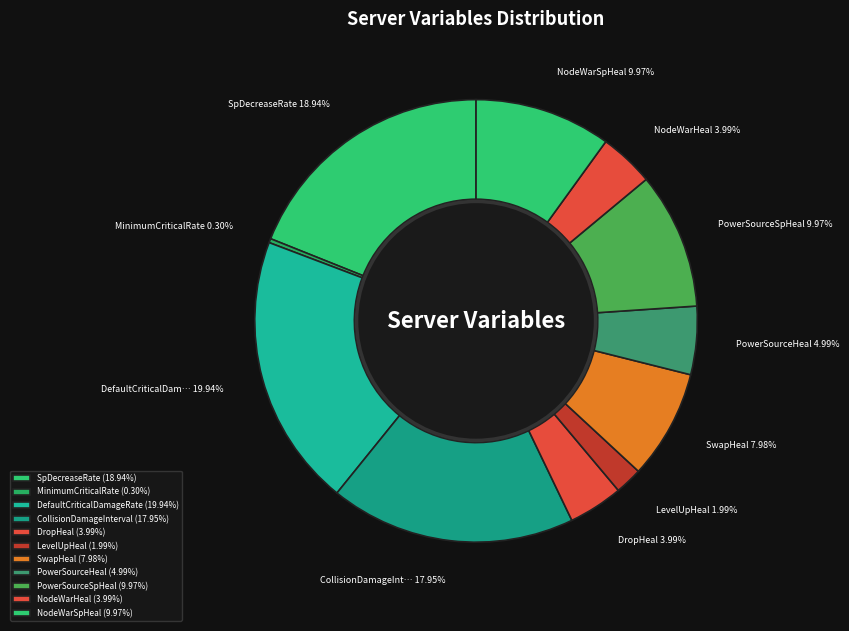

Count the number of slices in the pie.

11